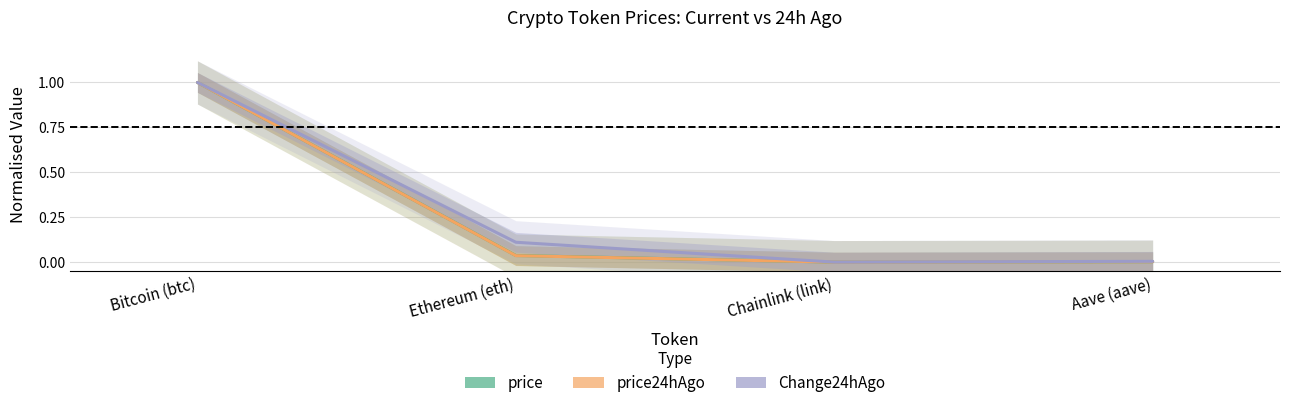

What is the sum of all price24hAgo values?

1.0